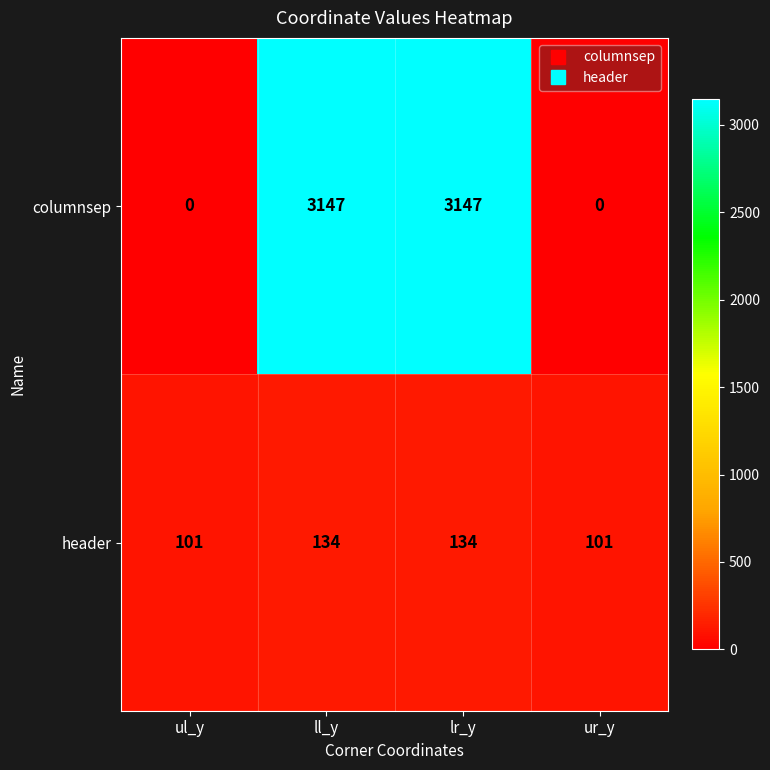

Reading left to right, extract all data points from this chart.

columnsep: ul_y=0	ll_y=3147	lr_y=3147	ur_y=0
header: ul_y=101	ll_y=134	lr_y=134	ur_y=101